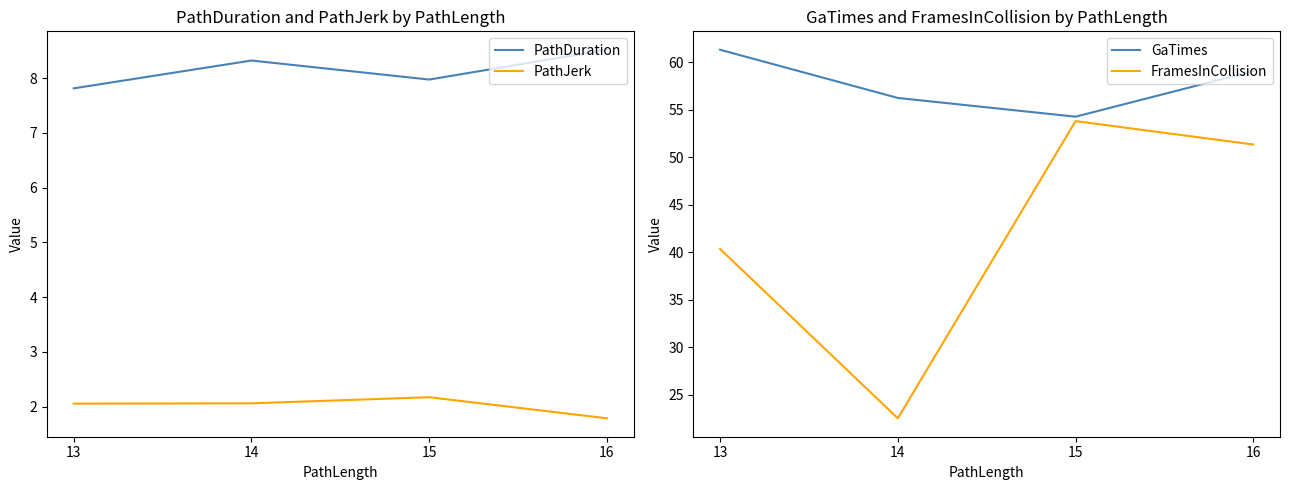

True or false: FramesInCollision and GaTimes cross at least once.

False